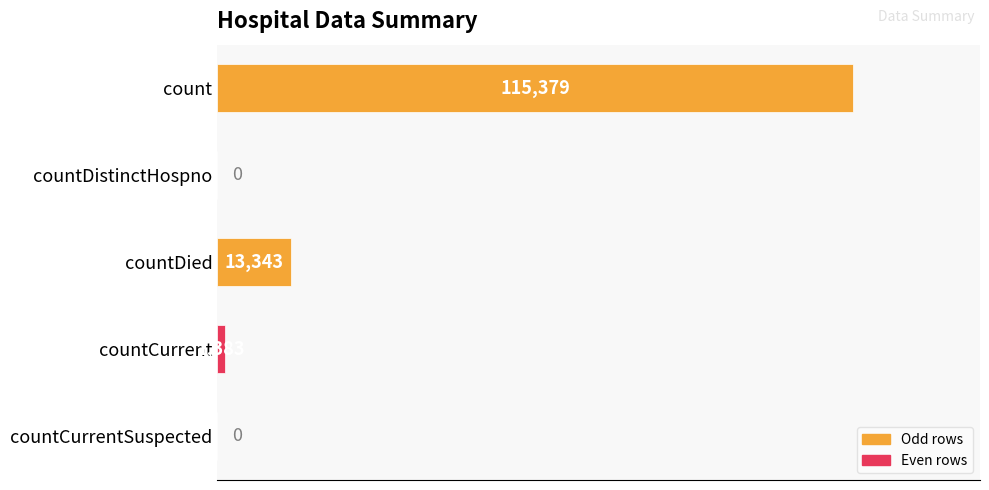

Does the chart contain stacked bars?

No